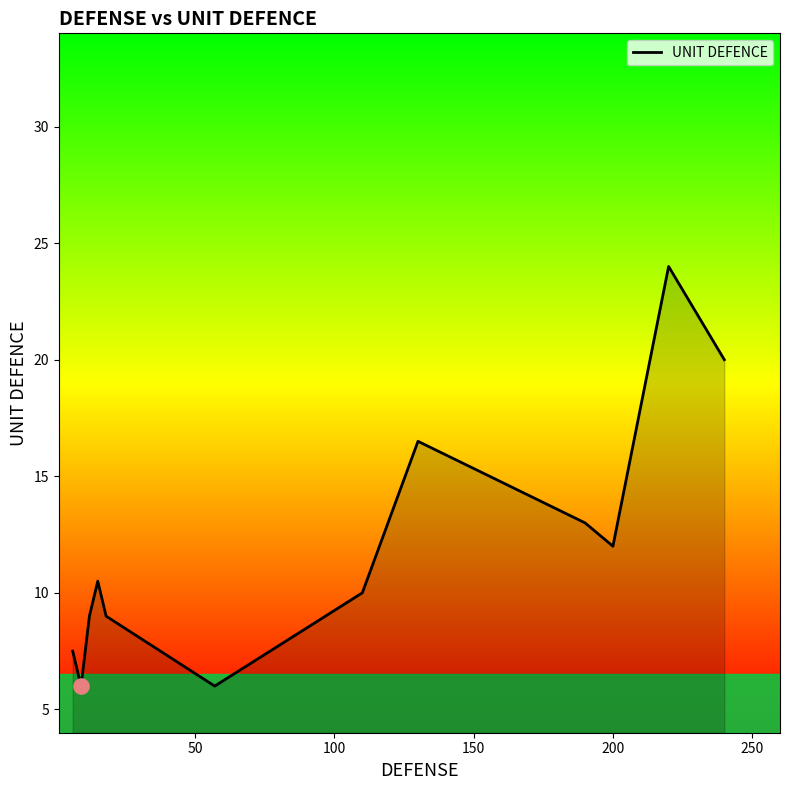

What is the smallest value displayed?

6.0